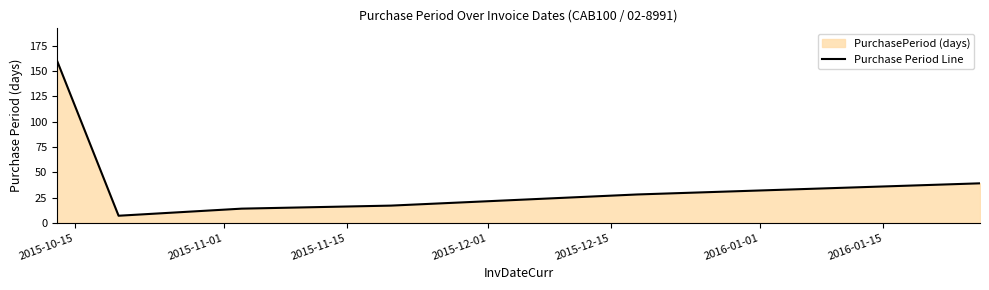

What is the sum of all values?

265